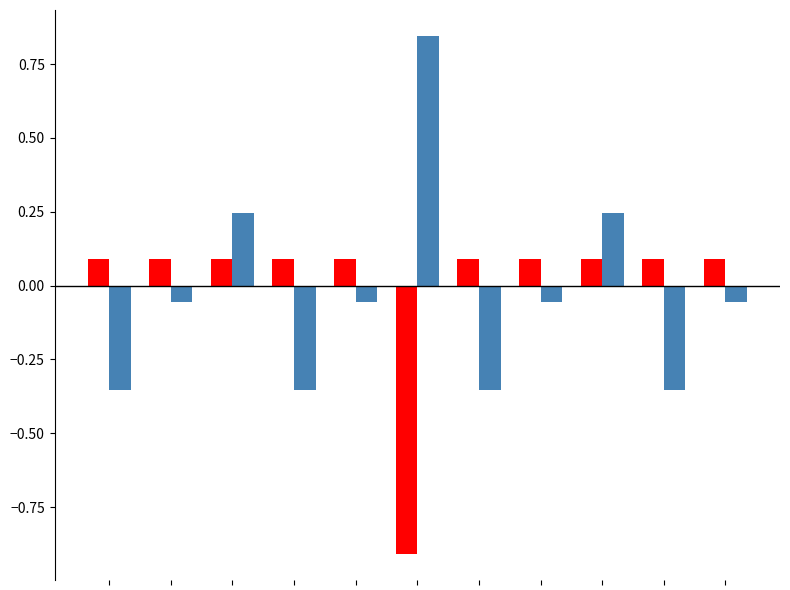

What is the minimum value shown in the chart?

-0.9